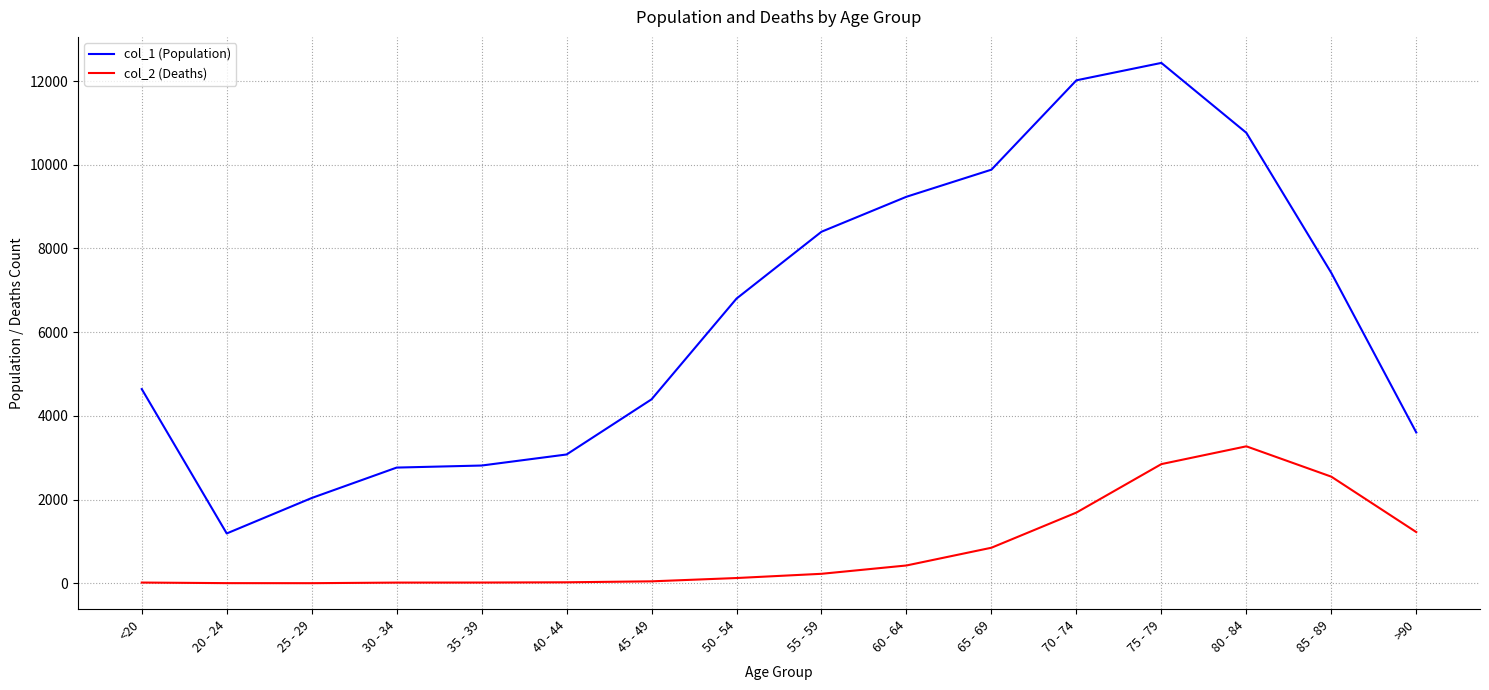

How many series are shown in this chart?

2